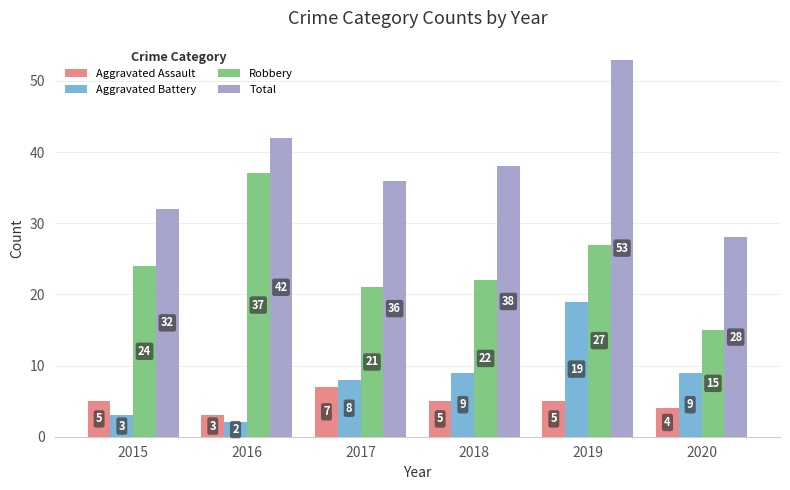

At 2018, list the series in order from largest to smallest.

Total, Robbery, Aggravated Battery, Aggravated Assault